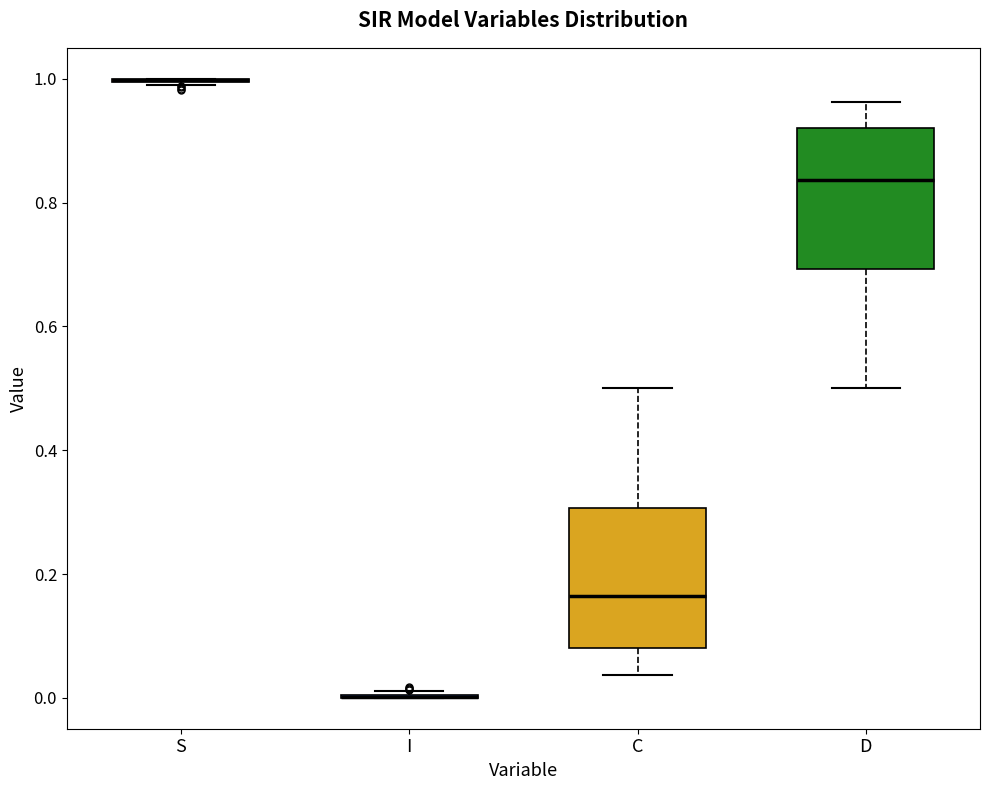

Reading left to right, read every box against the y-axis: the position of its median line, the range the box covers, and the ends of its whiskers. The values are not printed on the chart, so give them approximately, as read against the axis.

S: box collapsed to a line at 1.00, whiskers 0.98 to 1.00
I: box collapsed to a line at 0.00, whiskers 0.00 to 0.02
C: median 0.16, box 0.08 to 0.30, whiskers 0.04 to 0.50
D: median 0.84, box 0.70 to 0.92, whiskers 0.50 to 0.96